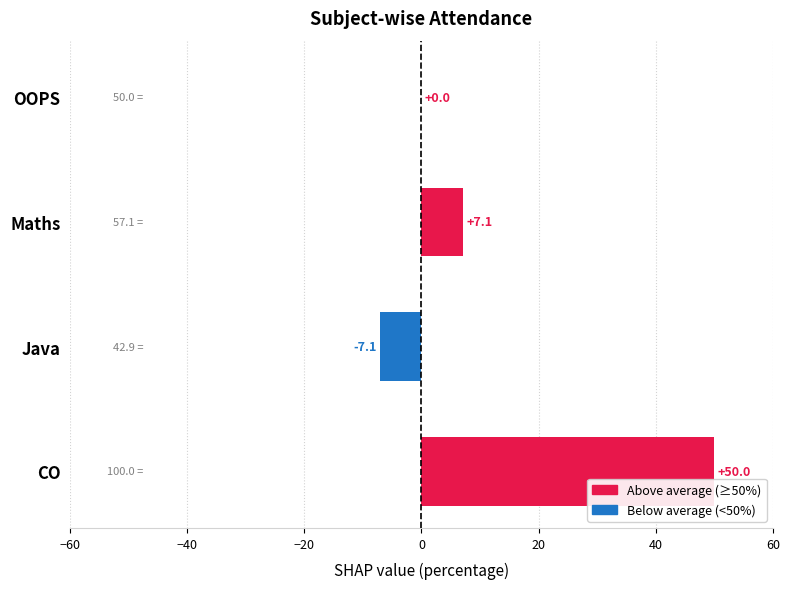

What is the greatest value displayed?

50.0